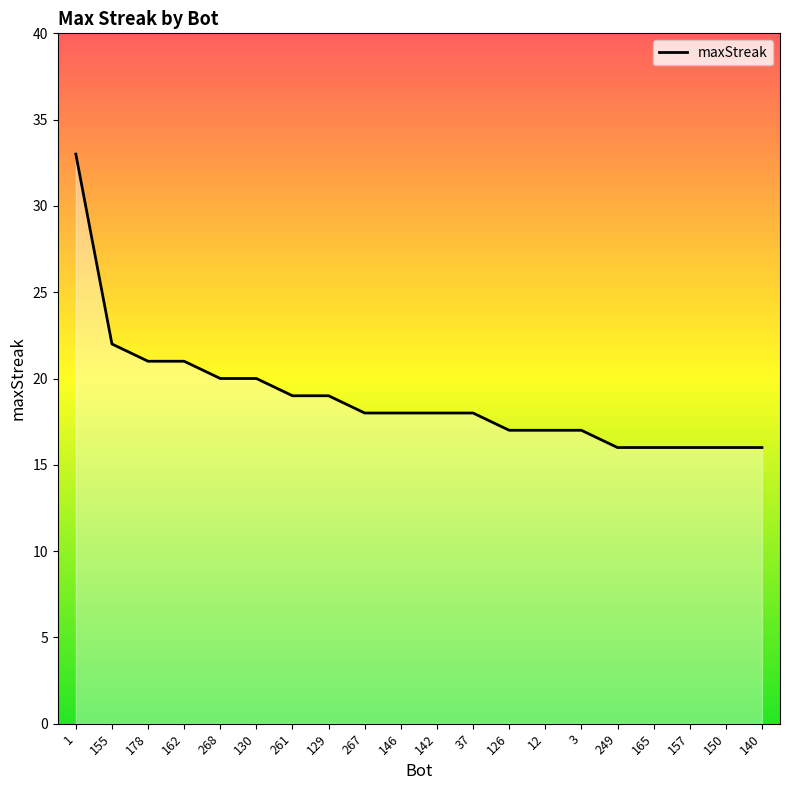

What position from the left is 268?

5